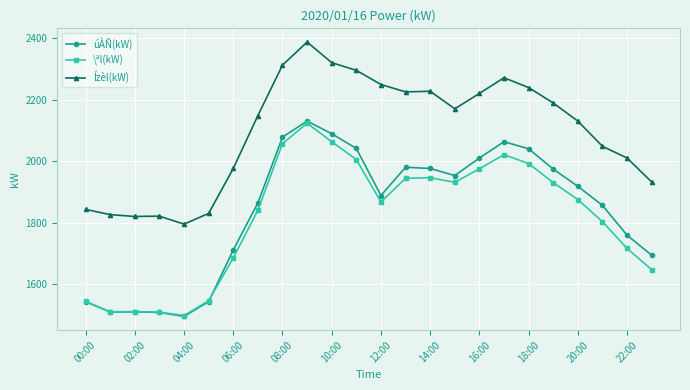

What is the minimum value for \ªl(kW)?

1499